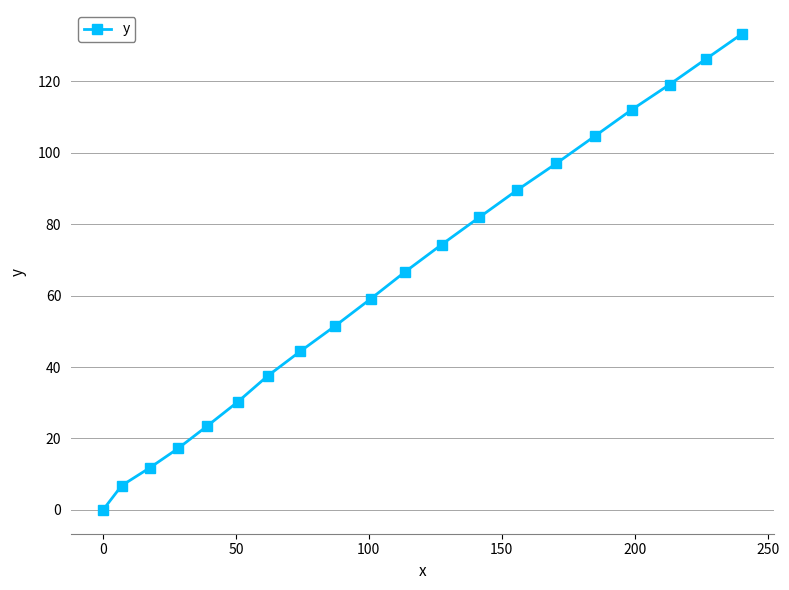

What is the value of the 12th point from the left?

74.3